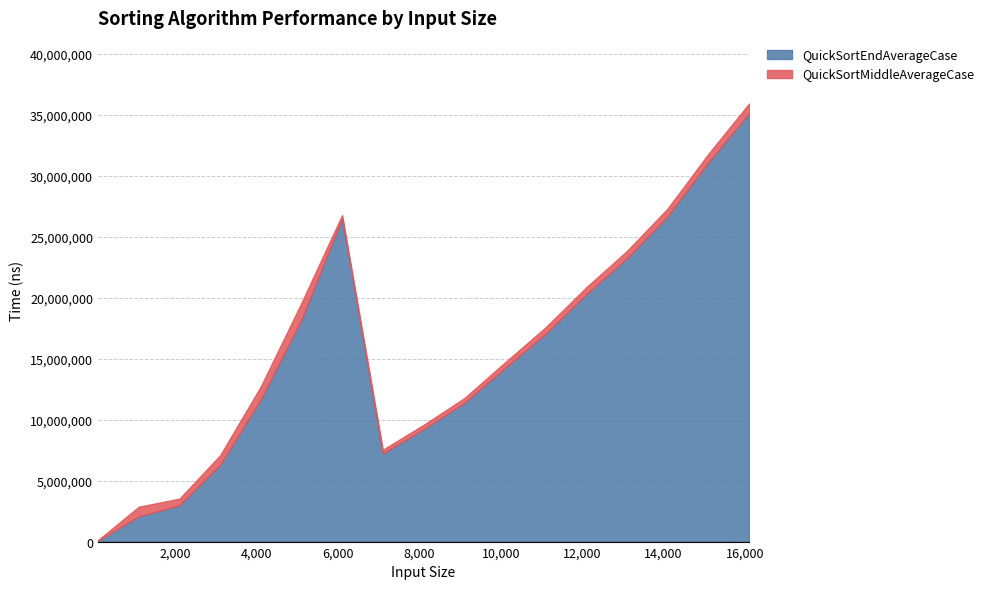

Which category has the highest value in the QuickSortEndAverageCase series?

16100